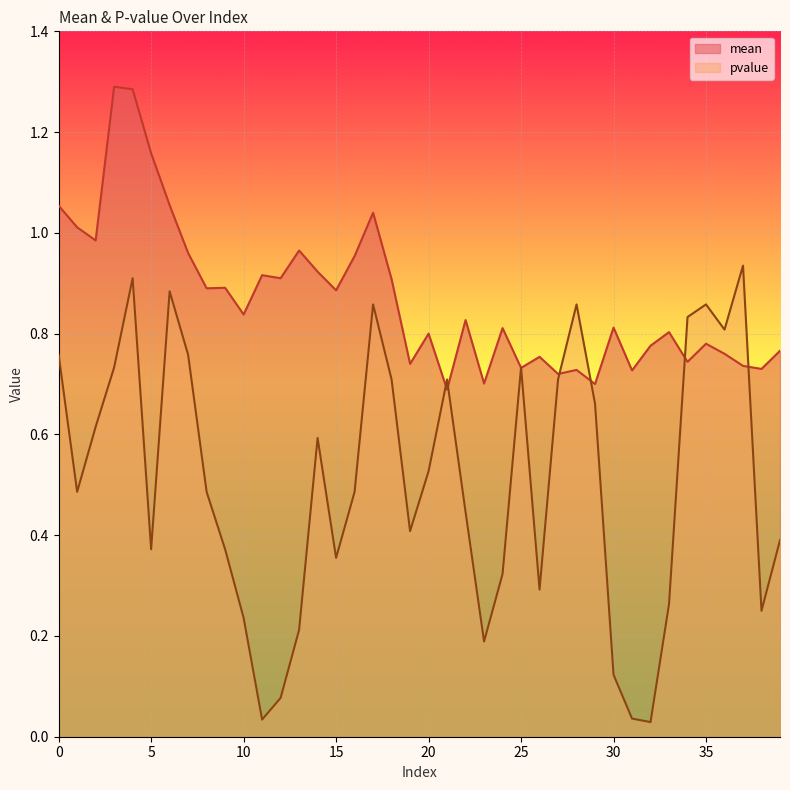

What is the difference between the highest and lowest values at 31?

0.7